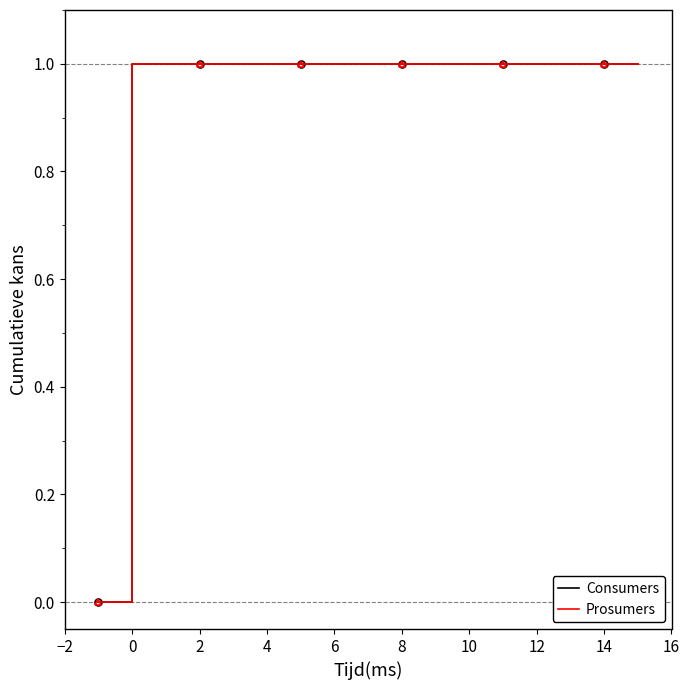

Is the value of Prosumers at 4 greater than the value of Consumers at 14?

No